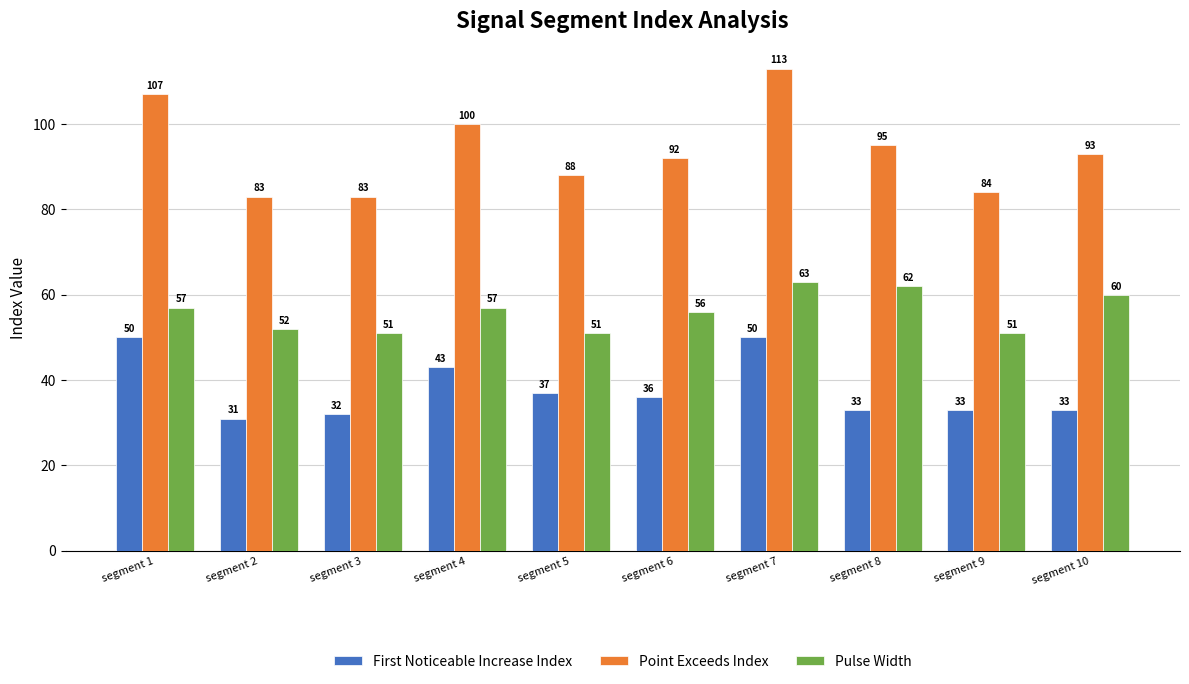

How many groups of bars are there?

10